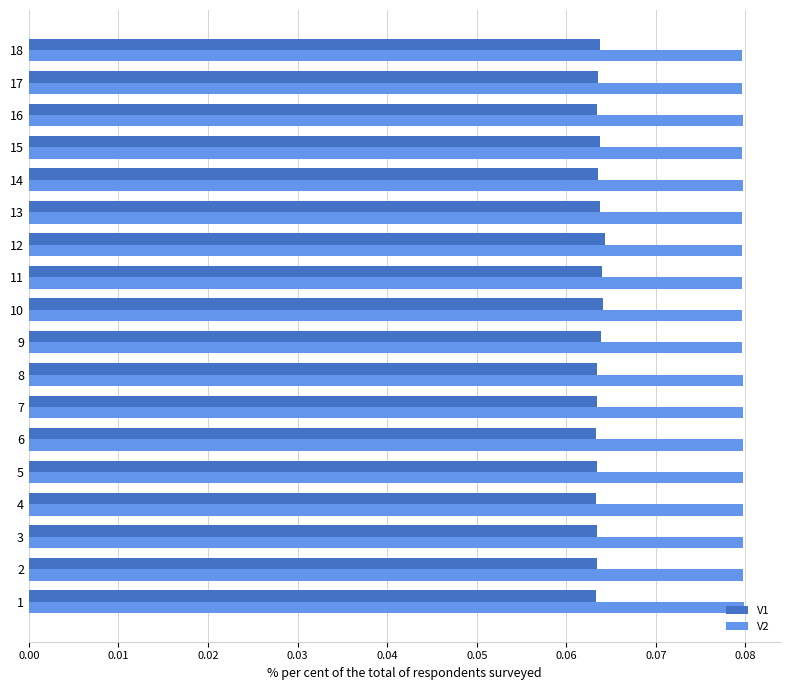

Is it true that V1 equals 0.0 at 8?

False